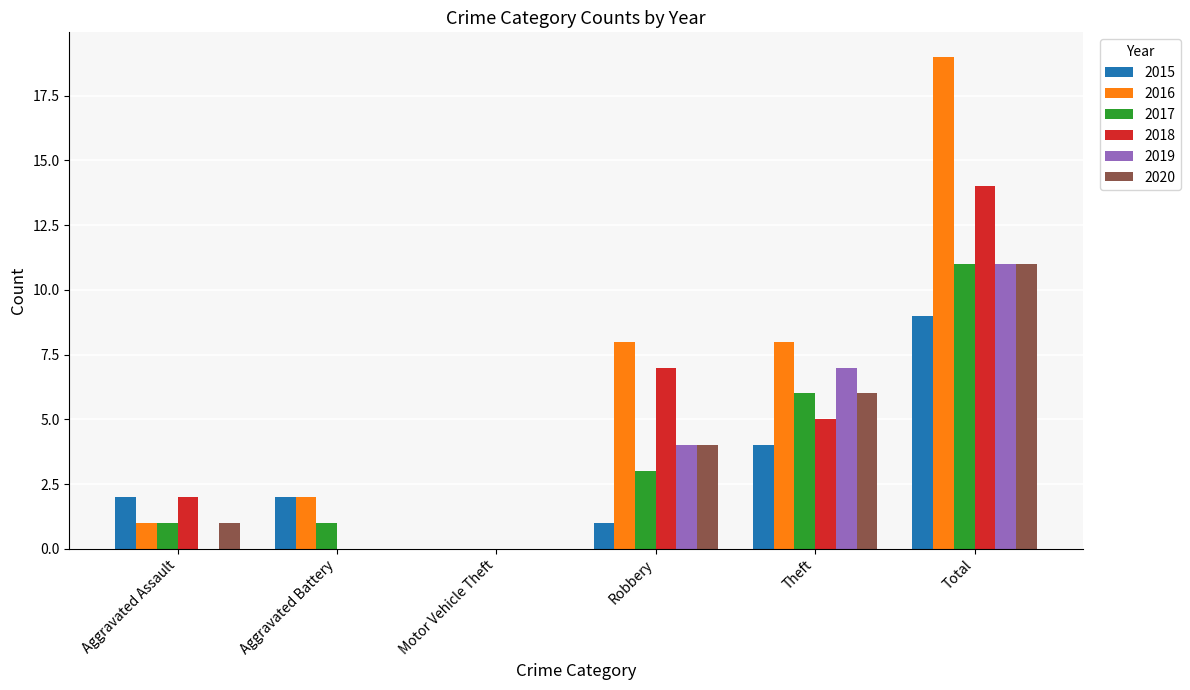

How many groups of bars are there?

6